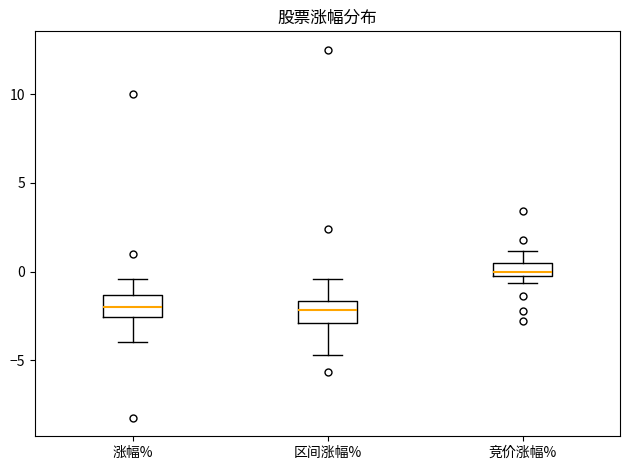

Where does the lower whisker of the box for 涨幅% end on the y-axis? The values are not printed on the chart, so give them approximately, as read against the axis.

-4.0